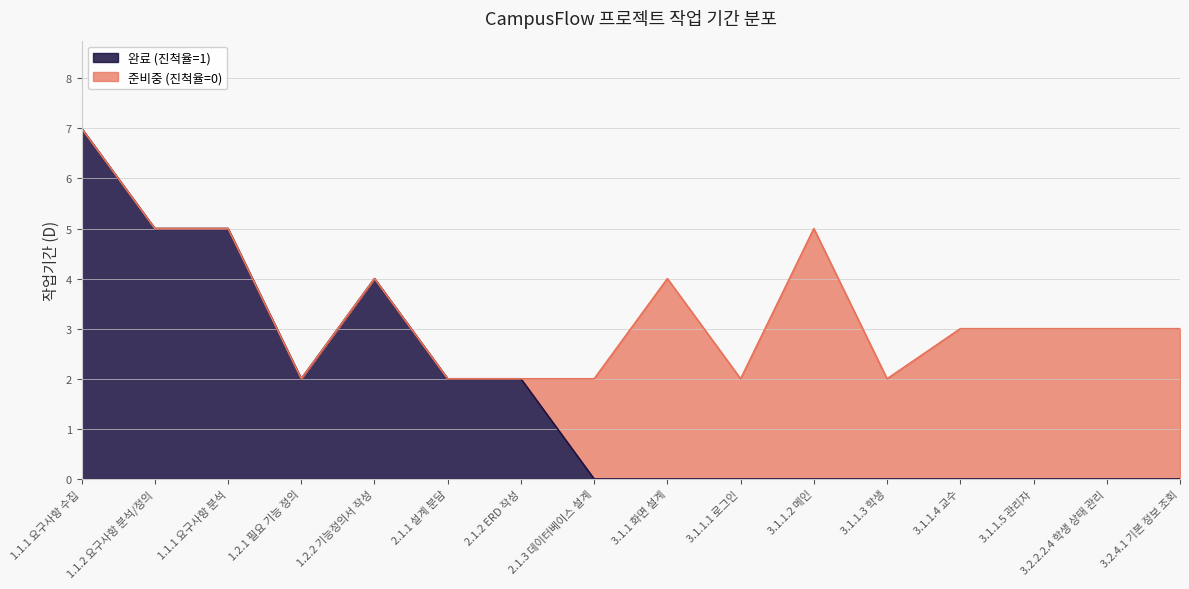

True or false: the data shows 0 at 2.1.1 설계 분담.

False